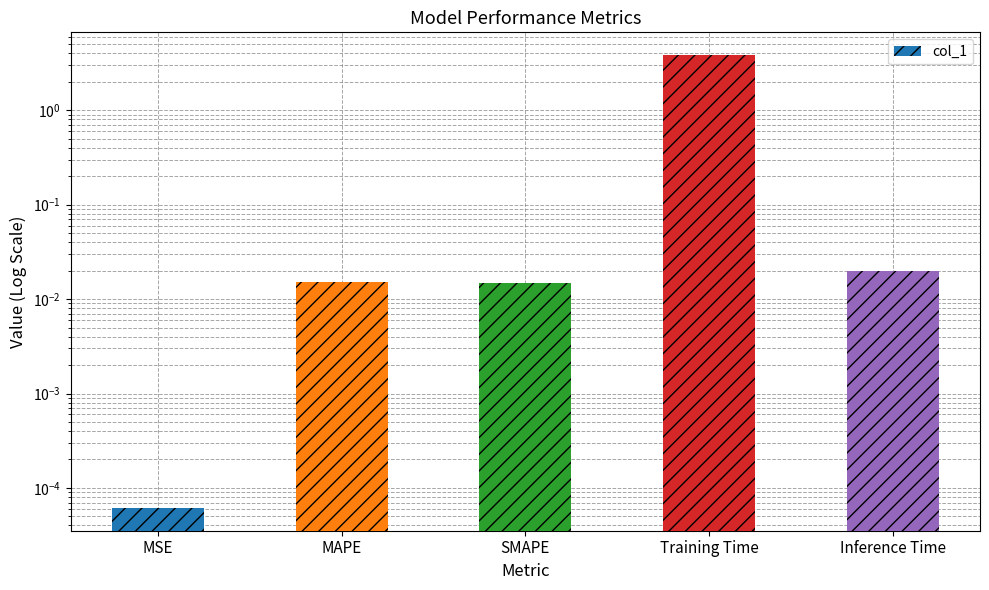

What is the difference between the maximum and minimum values?

3.9